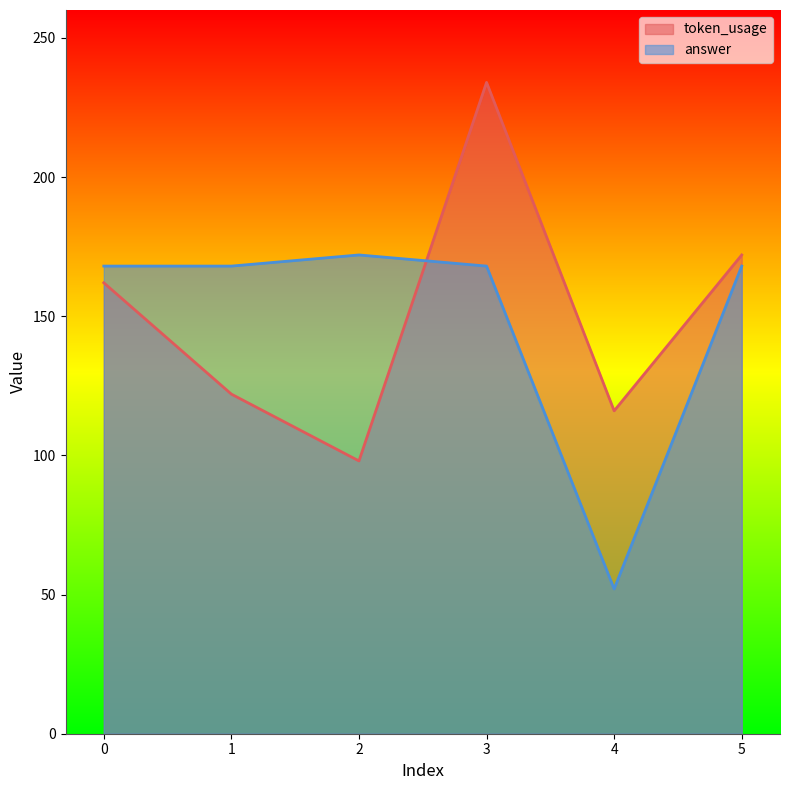

The answer series shows 51 at 2. True or false?

False